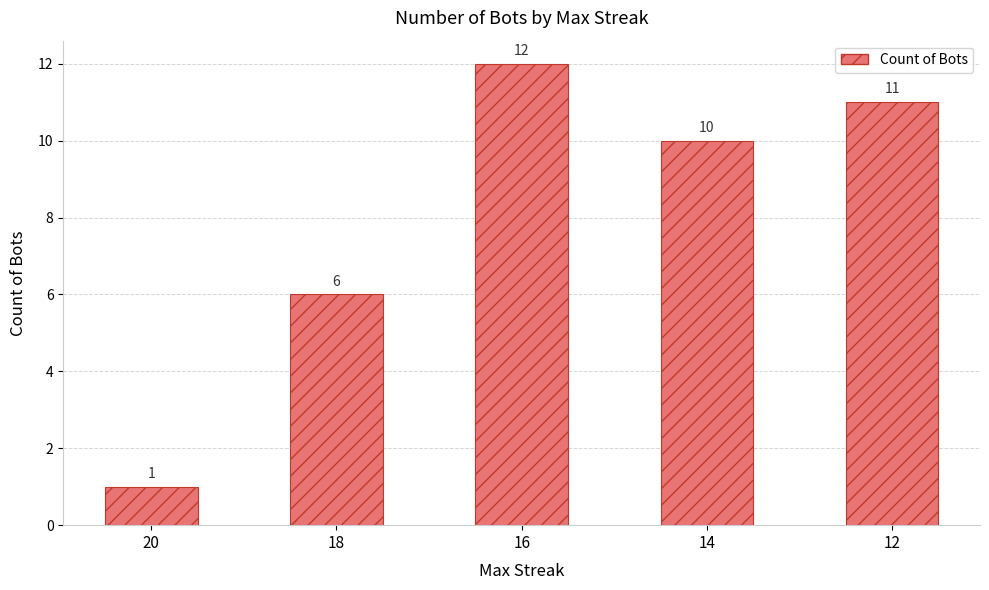

What is the sum of all values?

40